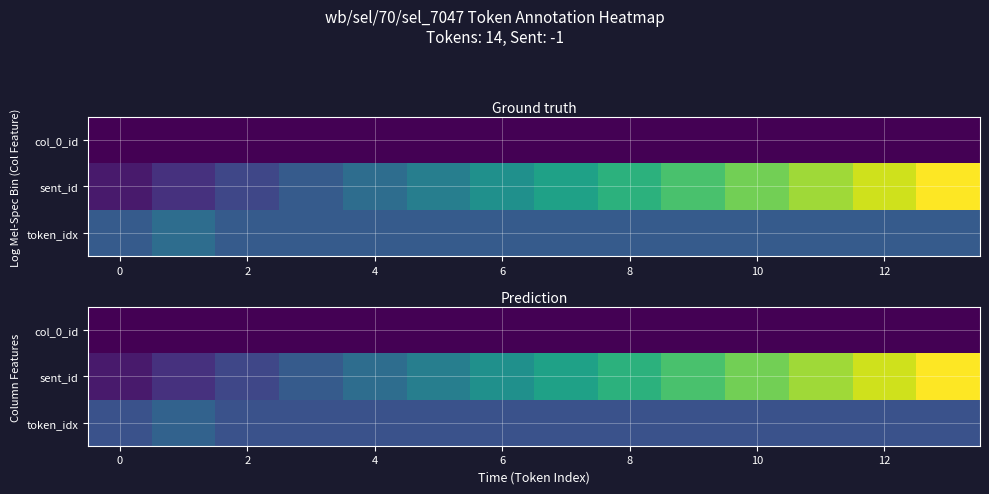

Rank the series by their average value, from lowest to highest.

col_0_id, token_idx, sent_id